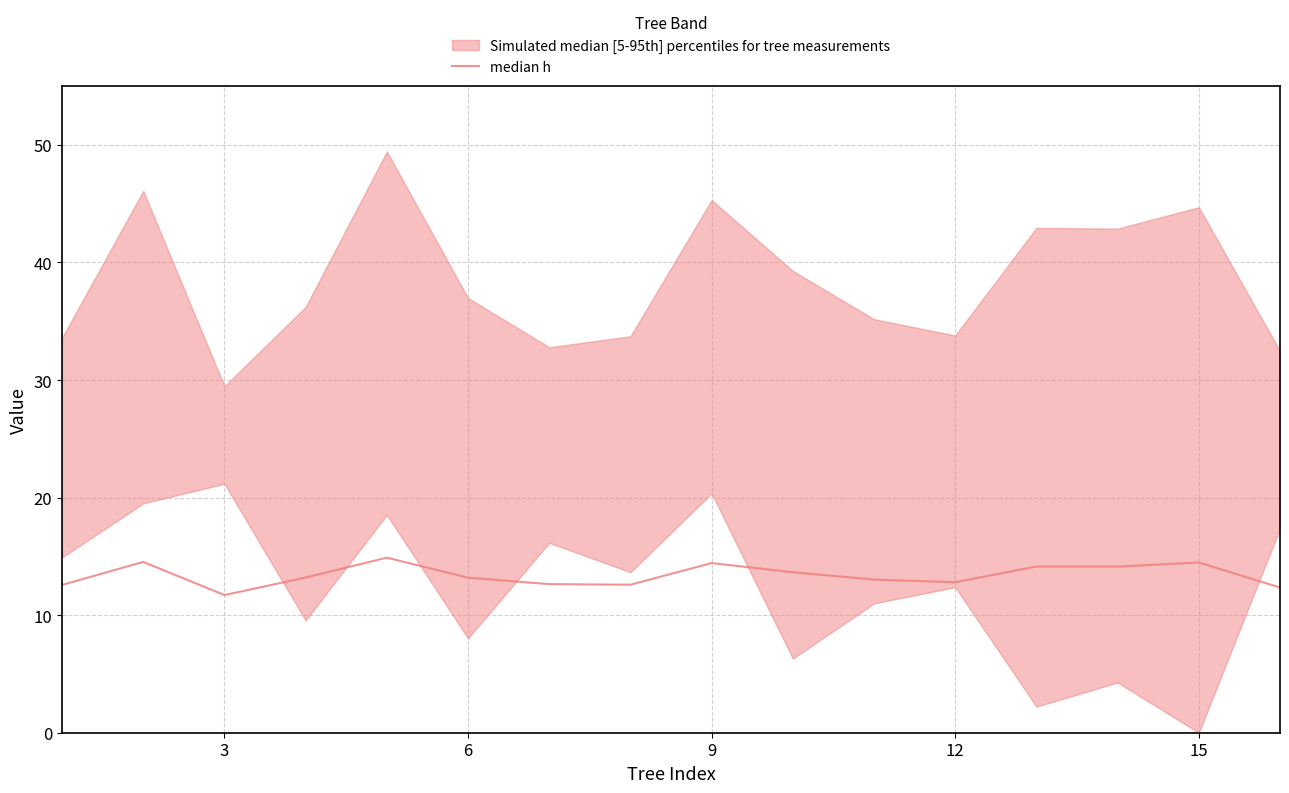

True or false: the data shows 3.9 at 12.

False